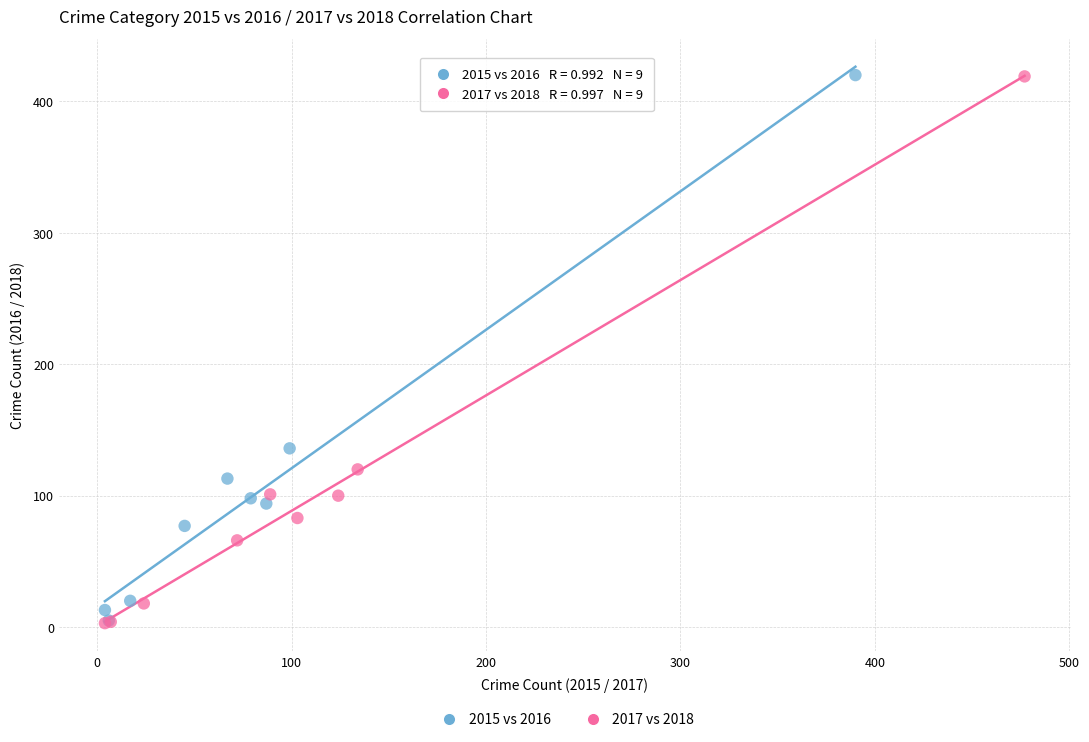

What are all the series names shown in the legend?

2015 vs 2016, 2017 vs 2018